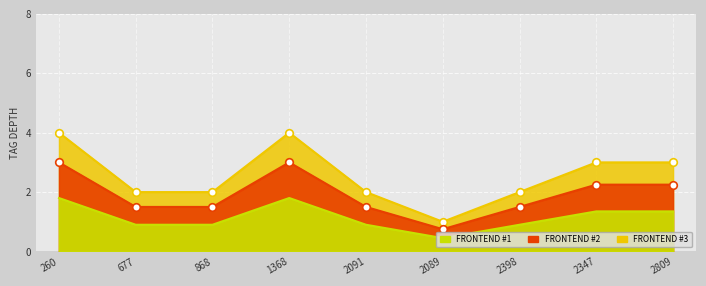

Which series contains the lowest Y value?

FRONTEND #3